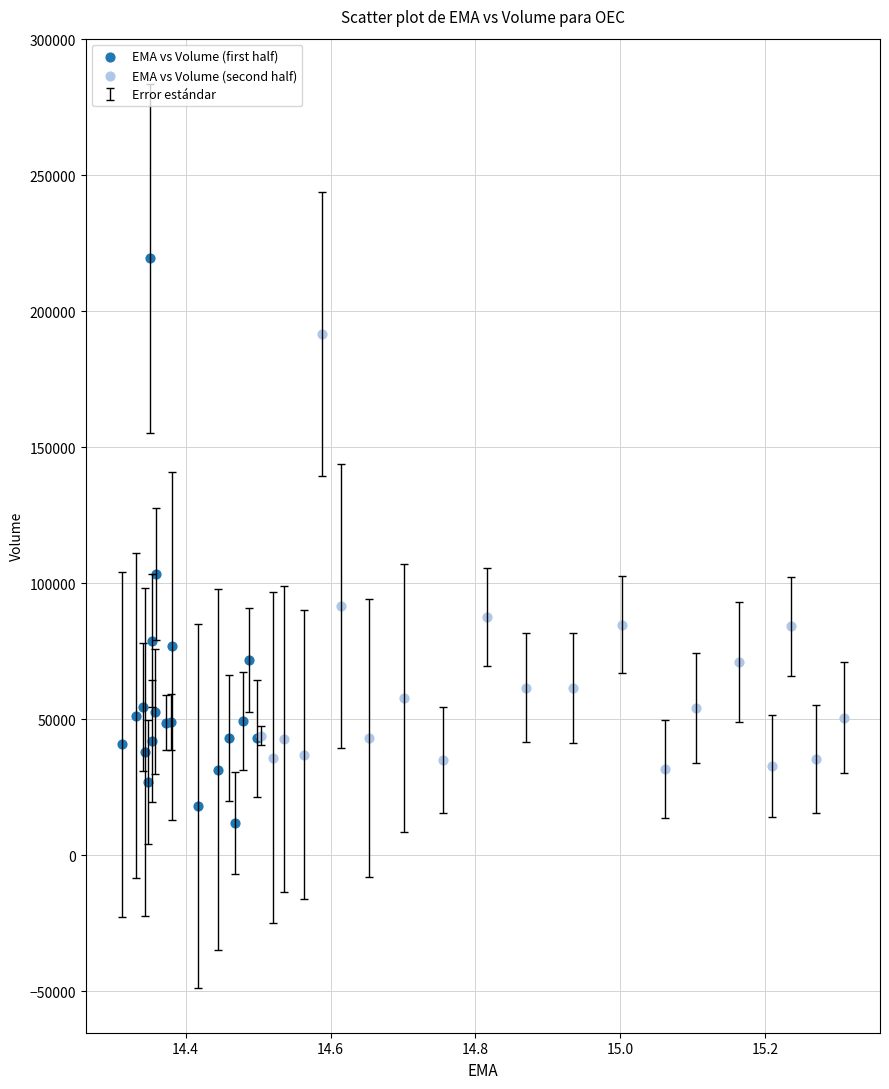

Which series has the largest Y range (max minus min)?

EMA vs Volume (first half)